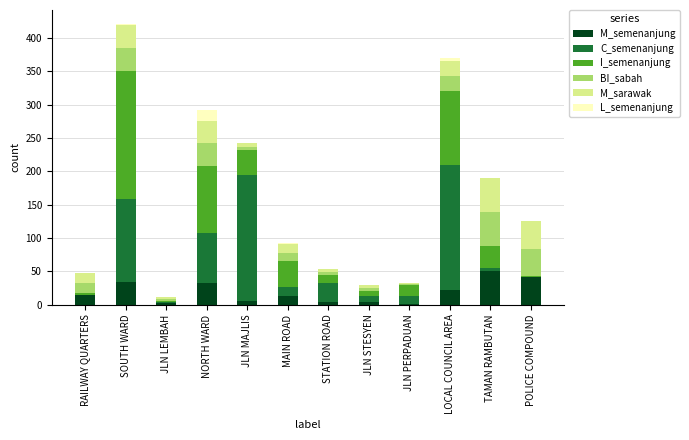

What is the approximate value of M_semenanjung at NORTH WARD, to the nearest 10?

30